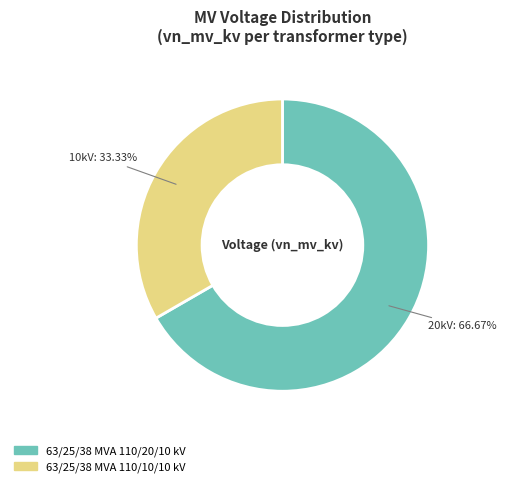

Combined, what portion of the pie is 63/25/38 MVA 110/10/10 kV and 63/25/38 MVA 110/20/10 kV?

100.0%